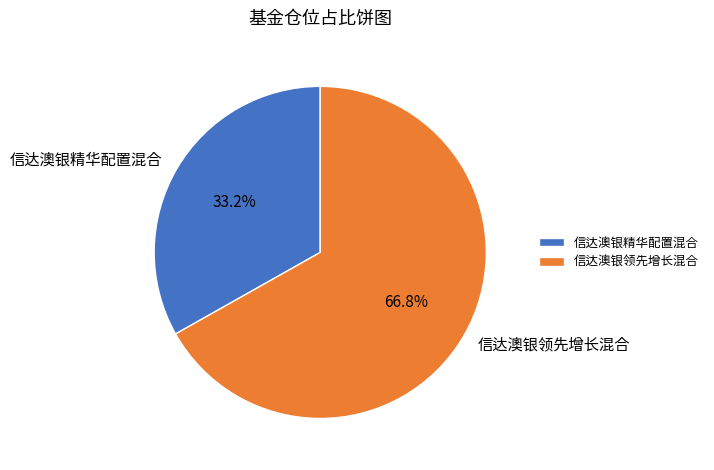

What is the ratio of the value at 信达澳银精华配置混合 to the value at 信达澳银领先增长混合?

0.5